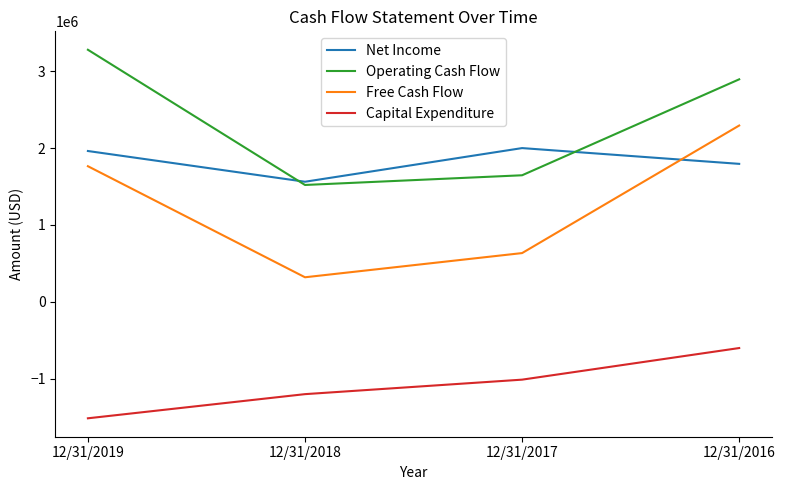

Count the number of categories in the chart.

4